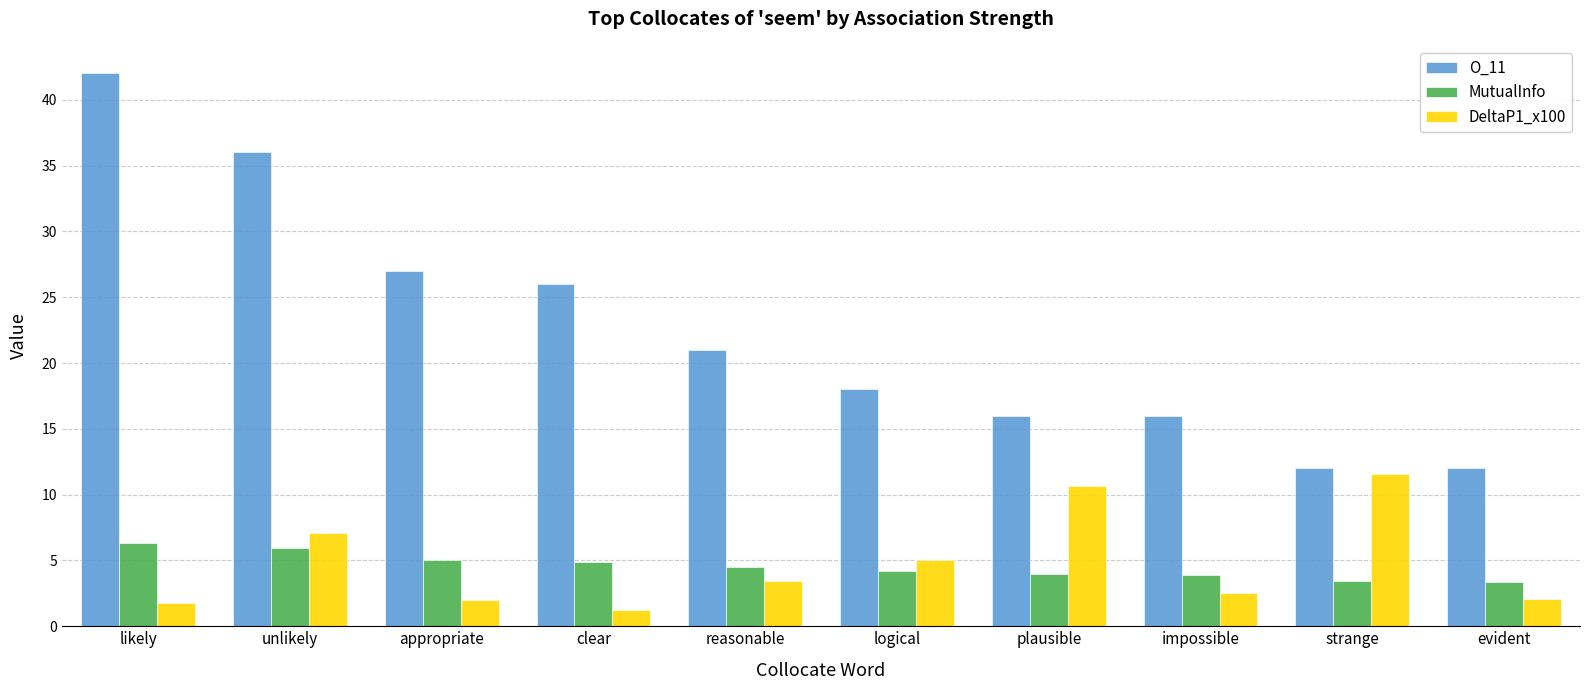

What position from the right is likely?

10